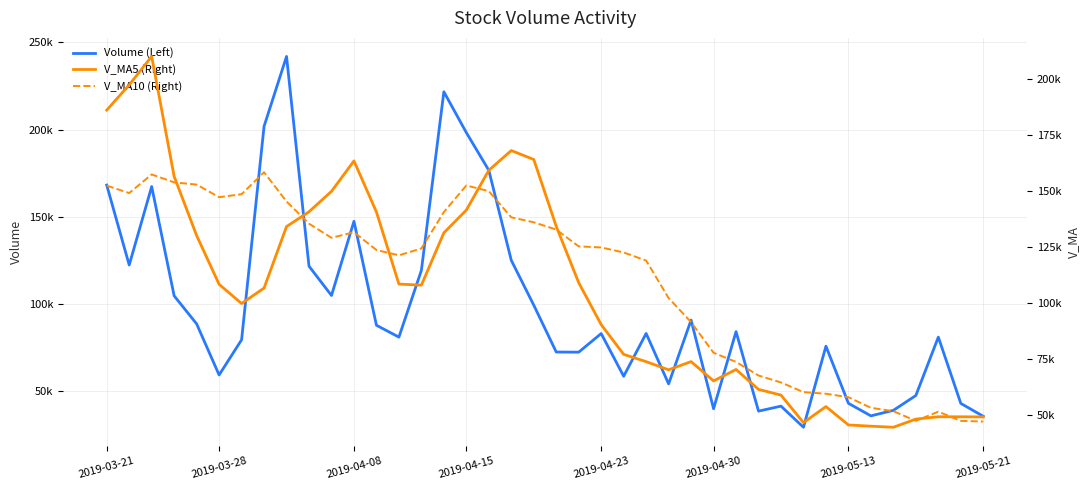

What is the difference between the maximum and minimum values in the Volume (Left) series?

212669.0